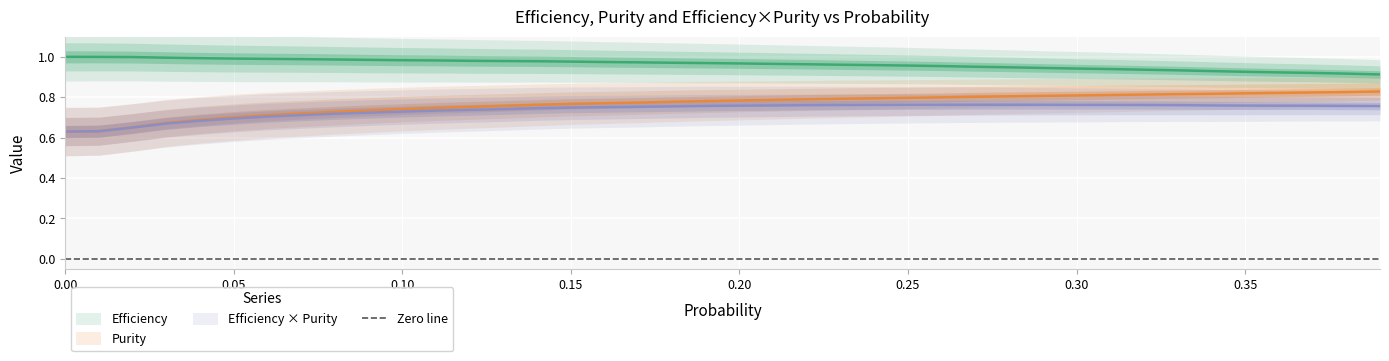

What is the approximate value of purity at 0.3?

0.8